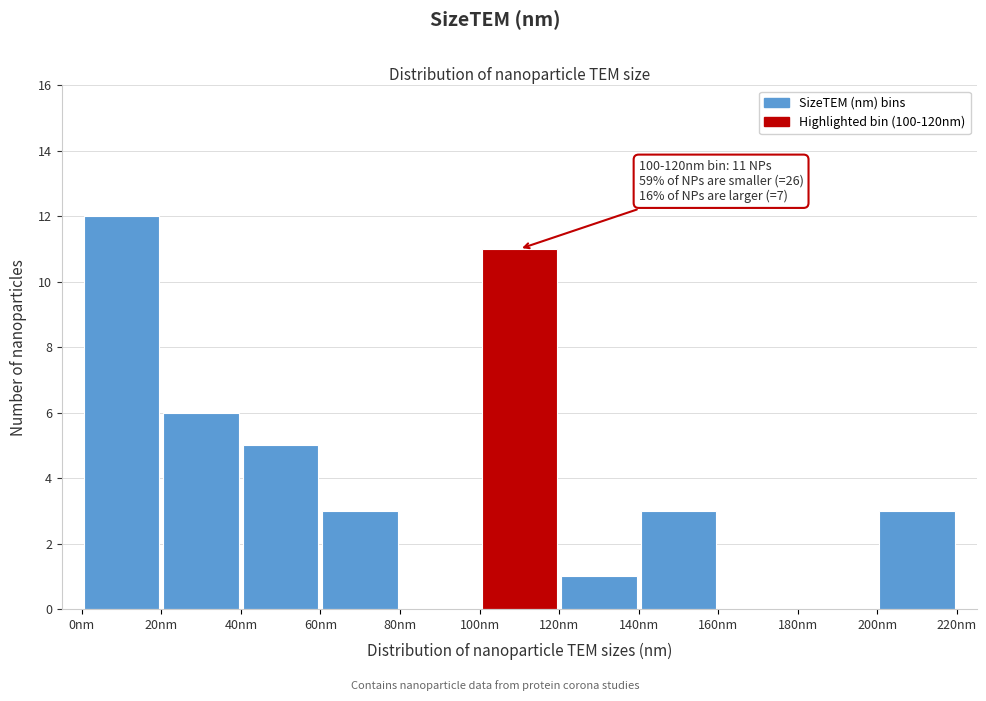

Over which range of the x-axis is the bar tallest?

0 to 20